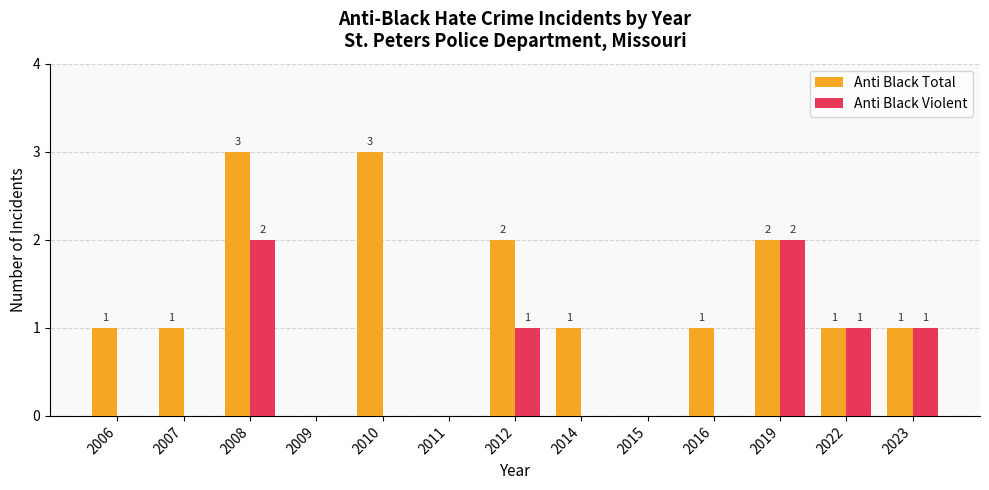

How many groups of bars are there?

13